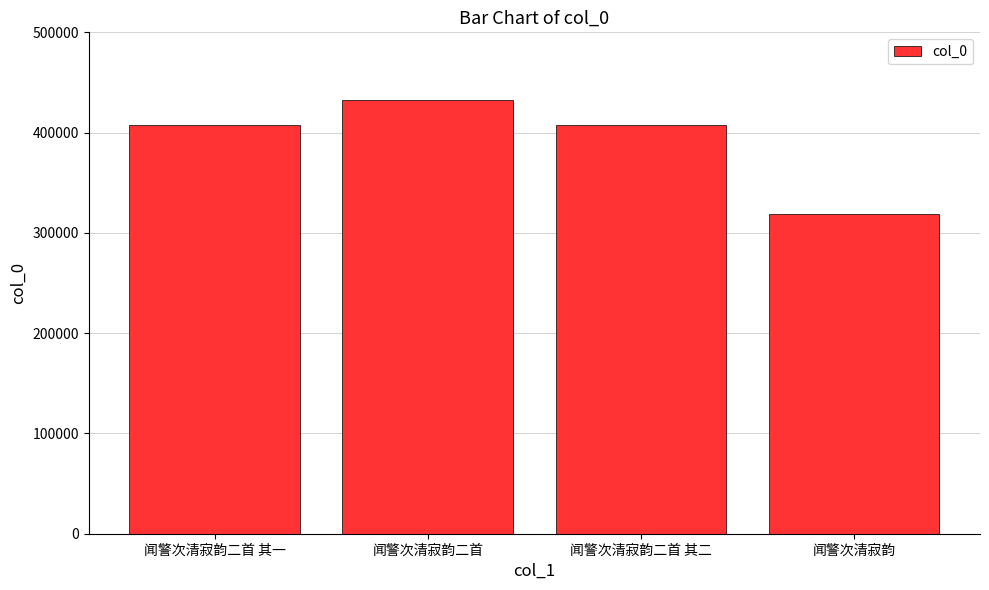

What is the difference between the values at 闻警次清寂韵二首 其二 and 闻警次清寂韵?

88707